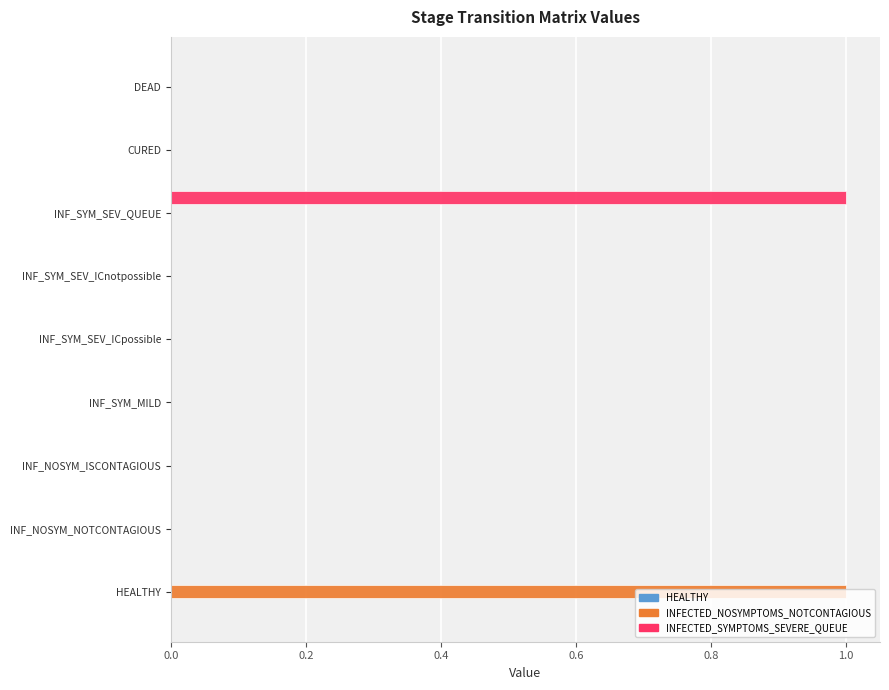

Which category has the highest value in the INFECTED_SYMPTOMS_SEVERE_QUEUE series?

INF_SYM_SEV_QUEUE